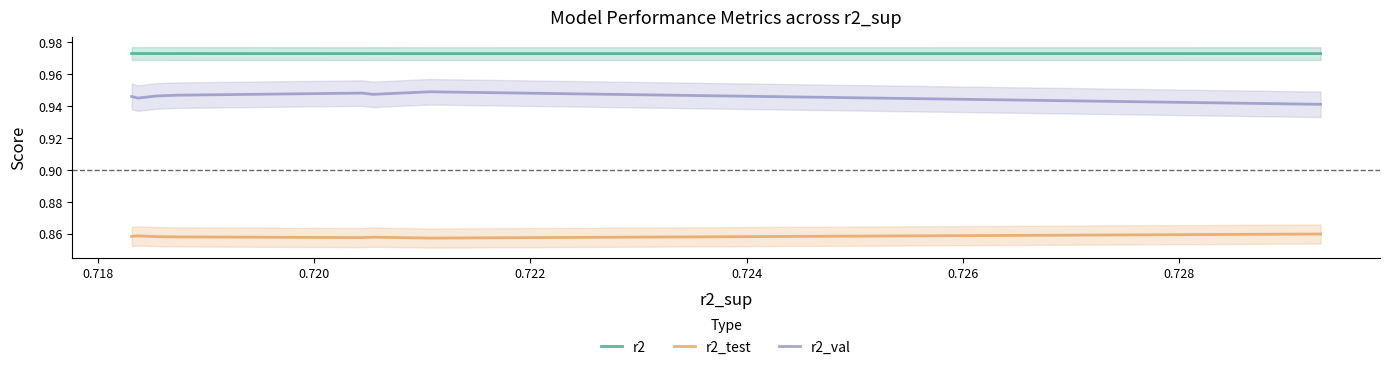

List the series in order of their overall mean, highest first.

r2, r2_val, r2_test